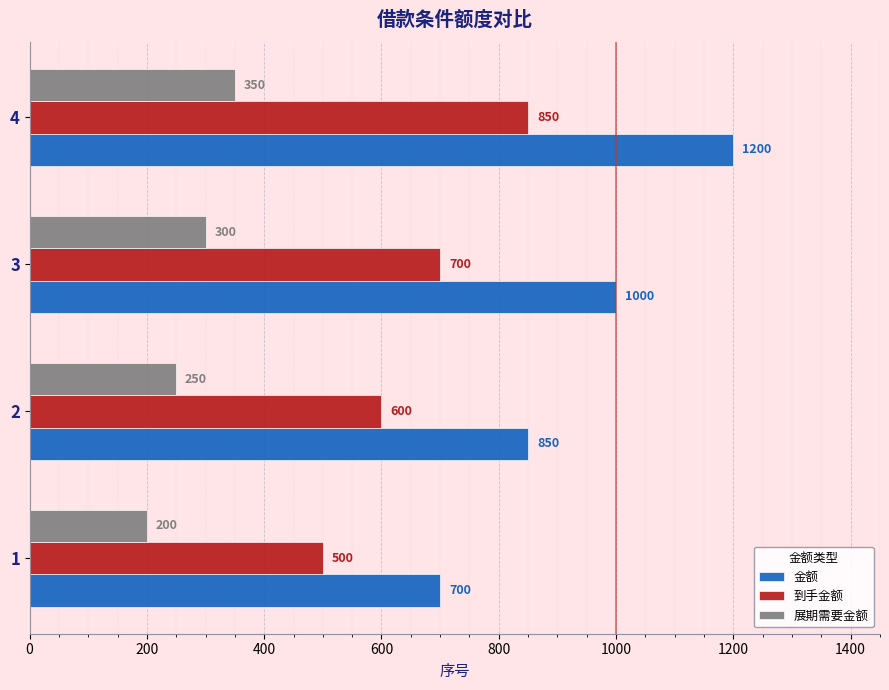

Between 1 and 2, which series saw the biggest shift?

金额